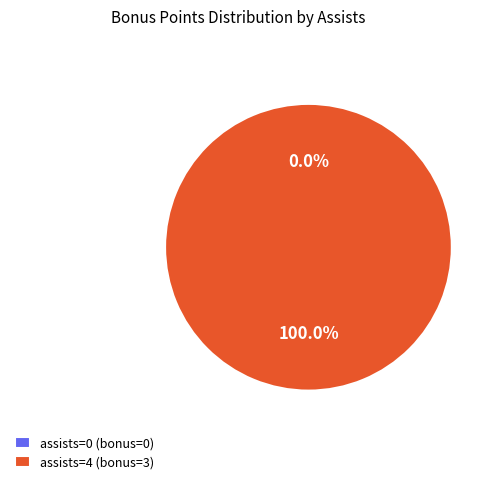

Count the number of slices in the pie.

2